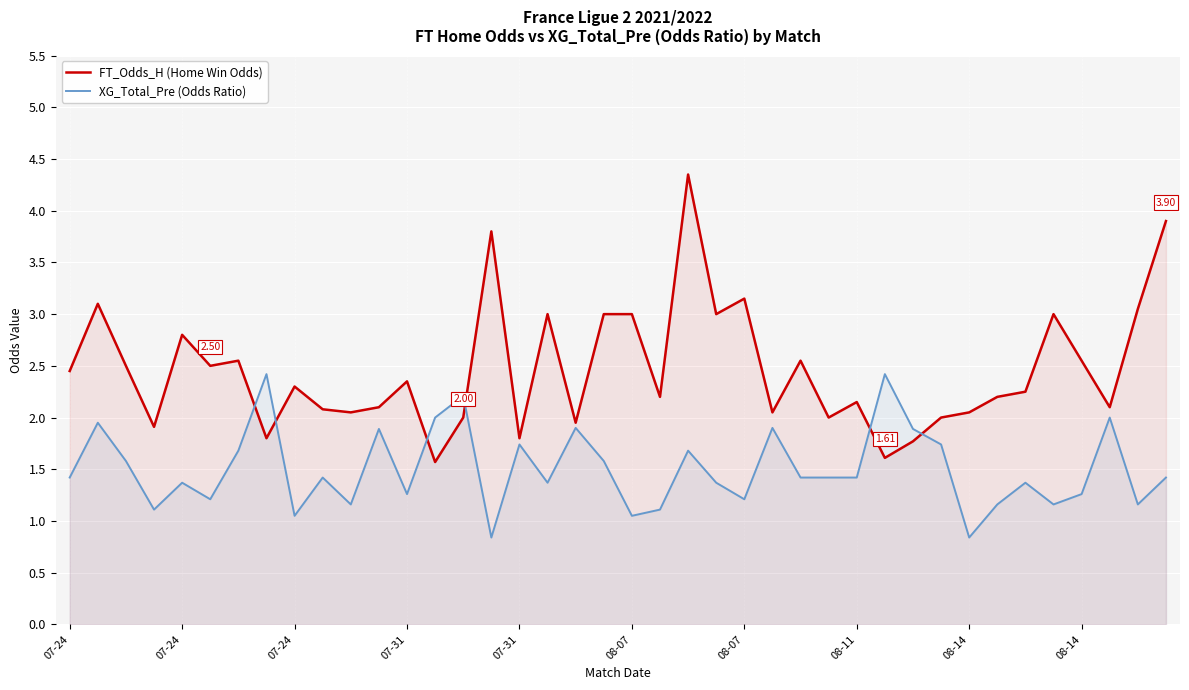

How many lines are shown in the chart?

2